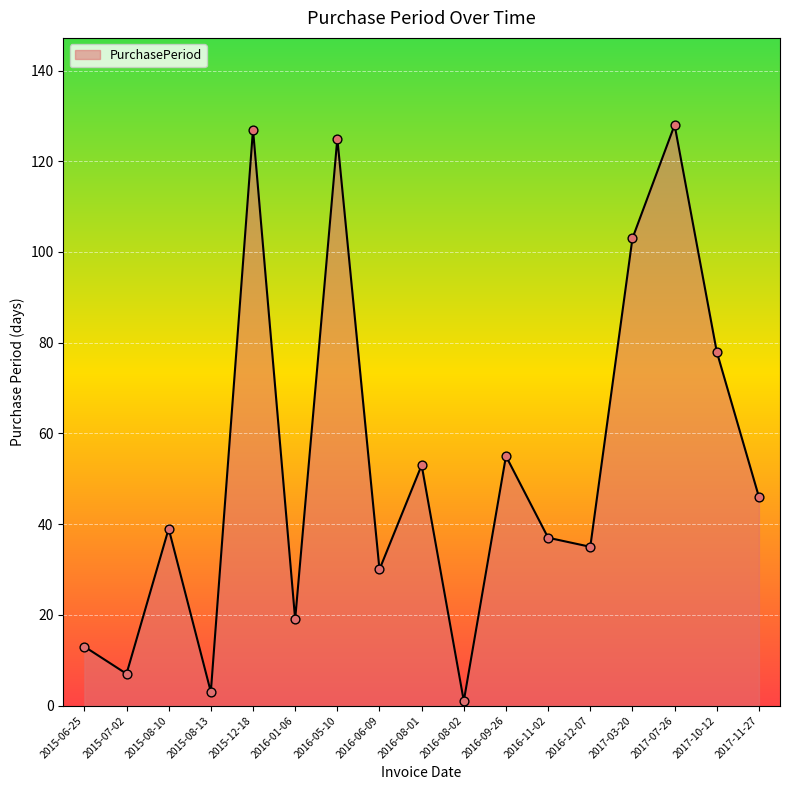

Approximately how many times larger is the value at 2016-06-09 compared to 2016-09-26?

0.5